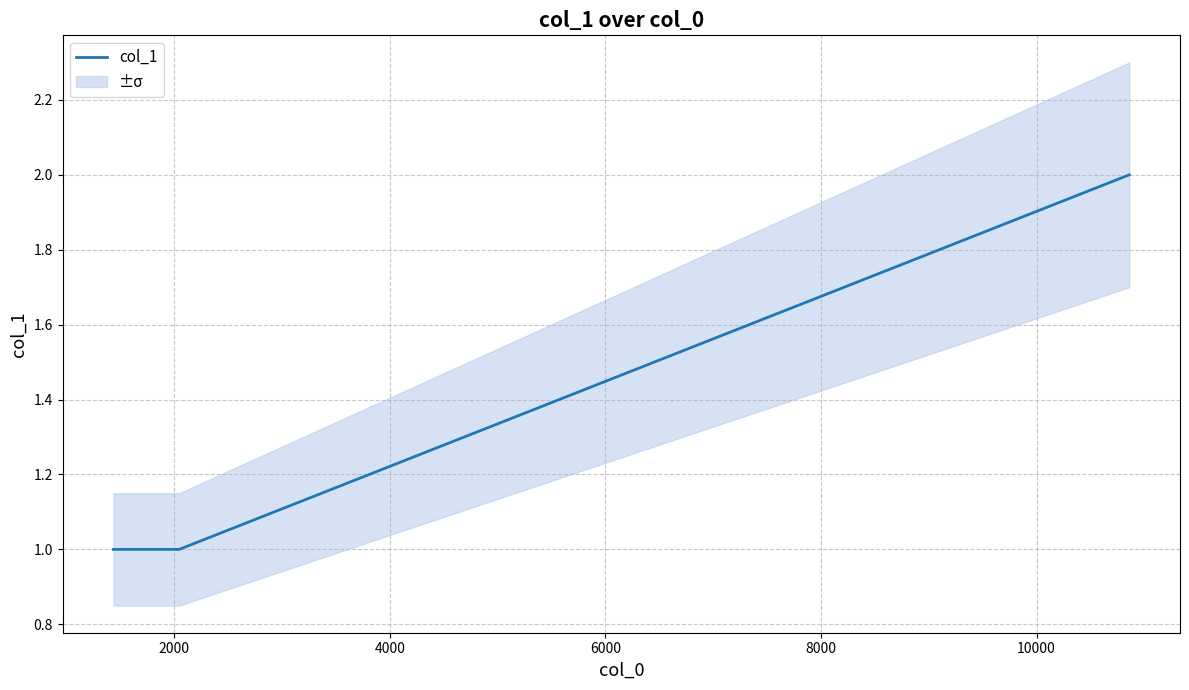

How many values exceed 1?

1